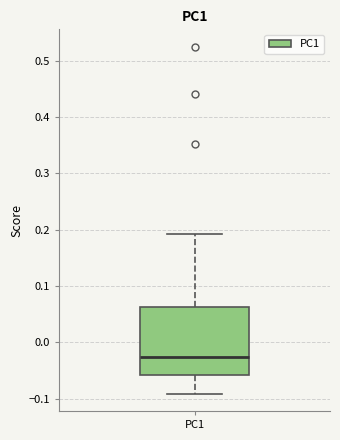

Transcribe this box plot: give where the median line is, the range the box spans, and where the two whiskers end, as read against the y-axis. The values are not printed on the chart, so give them approximately, as read against the axis.

median -0.03, box -0.06 to 0.06, whiskers -0.09 to 0.19